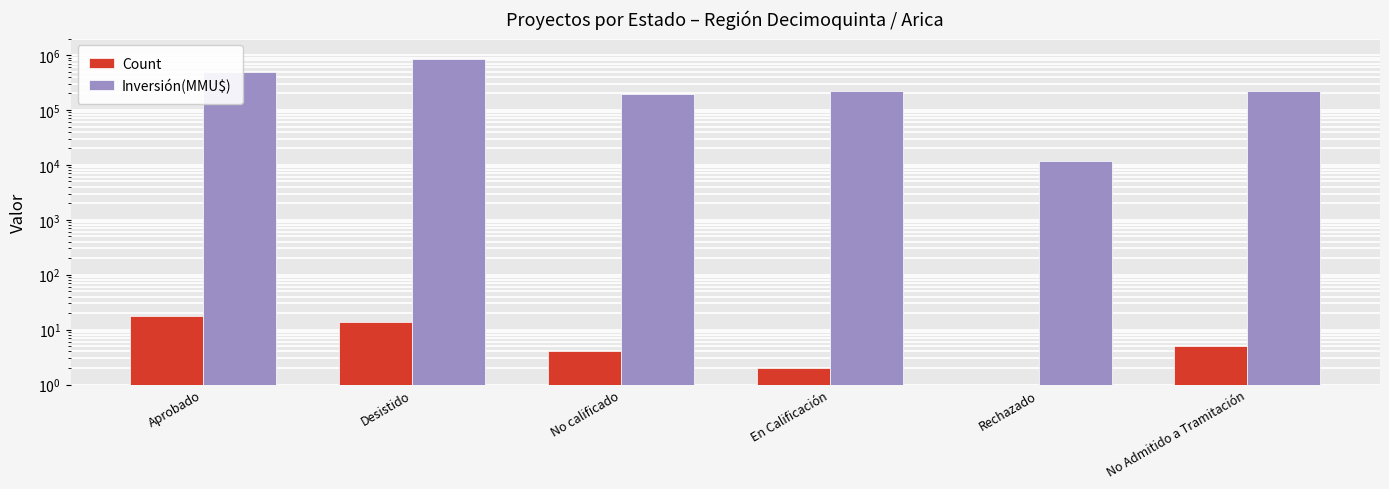

Between Desistido and No calificado, which is larger?

Desistido